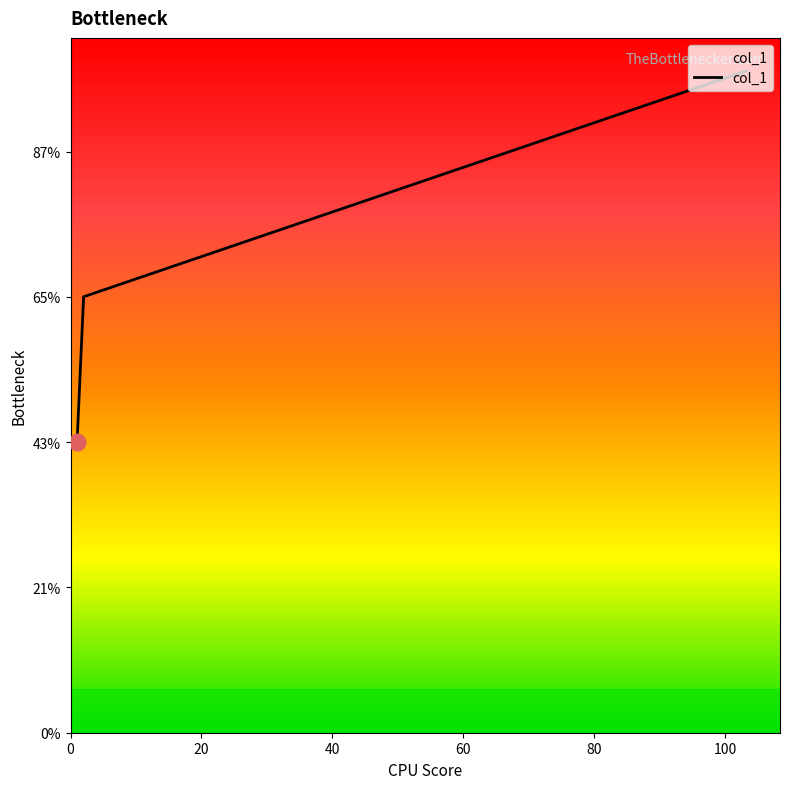

Does the chart have visible grid lines?

No